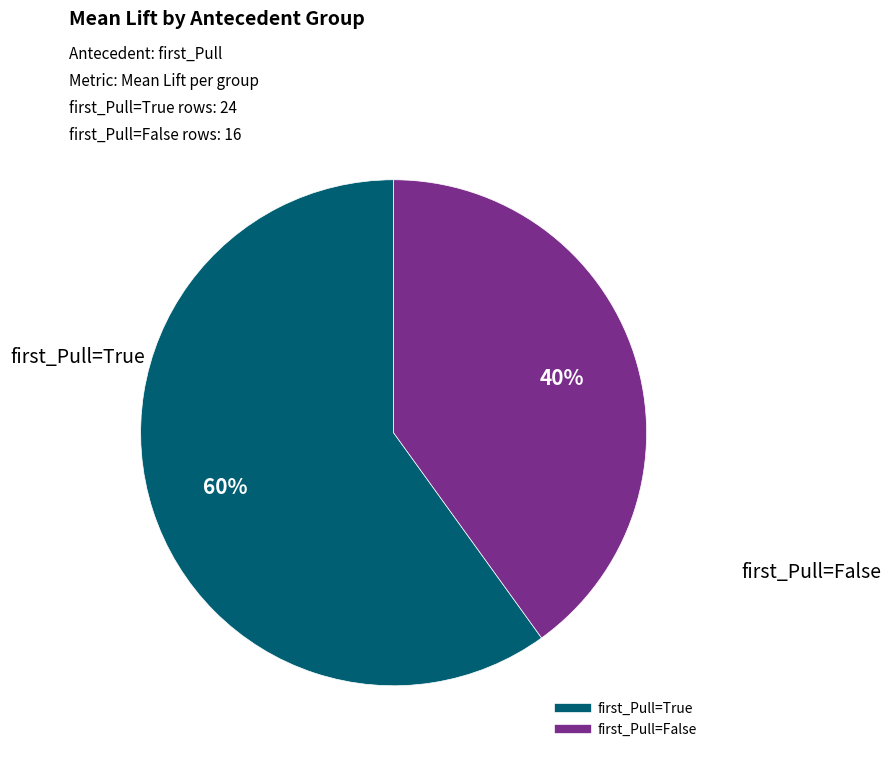

True or false: first_Pull=True accounts for 51% of the total.

False